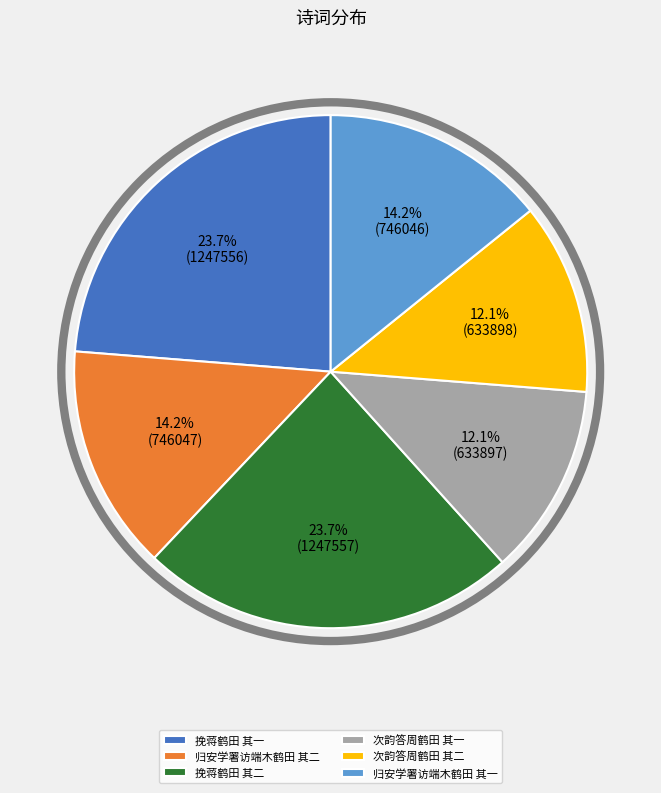

What percentage do 归安学署访端木鹤田 其二 and 挽蒋鹤田 其二 together represent?

37.9%